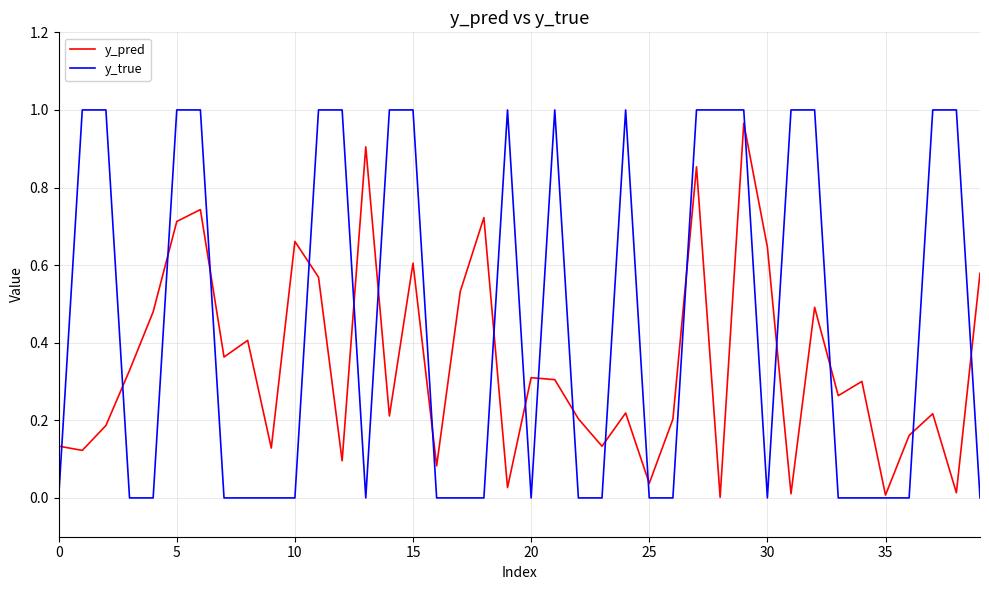

Which series has the largest total across all categories?

y_true